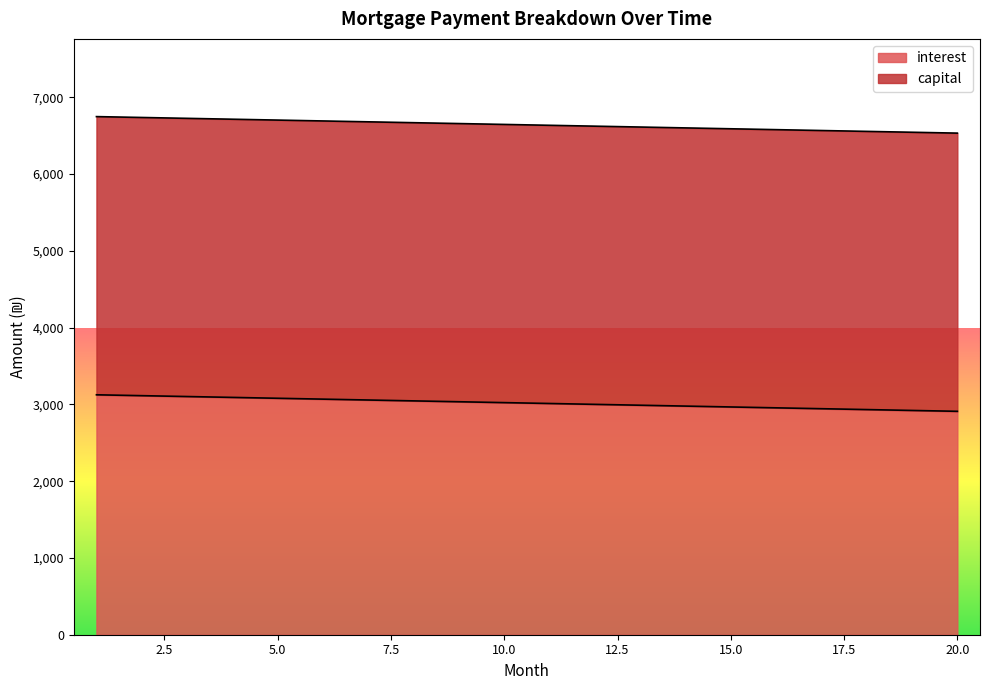

Does the chart display data point markers on the line(s)?

No